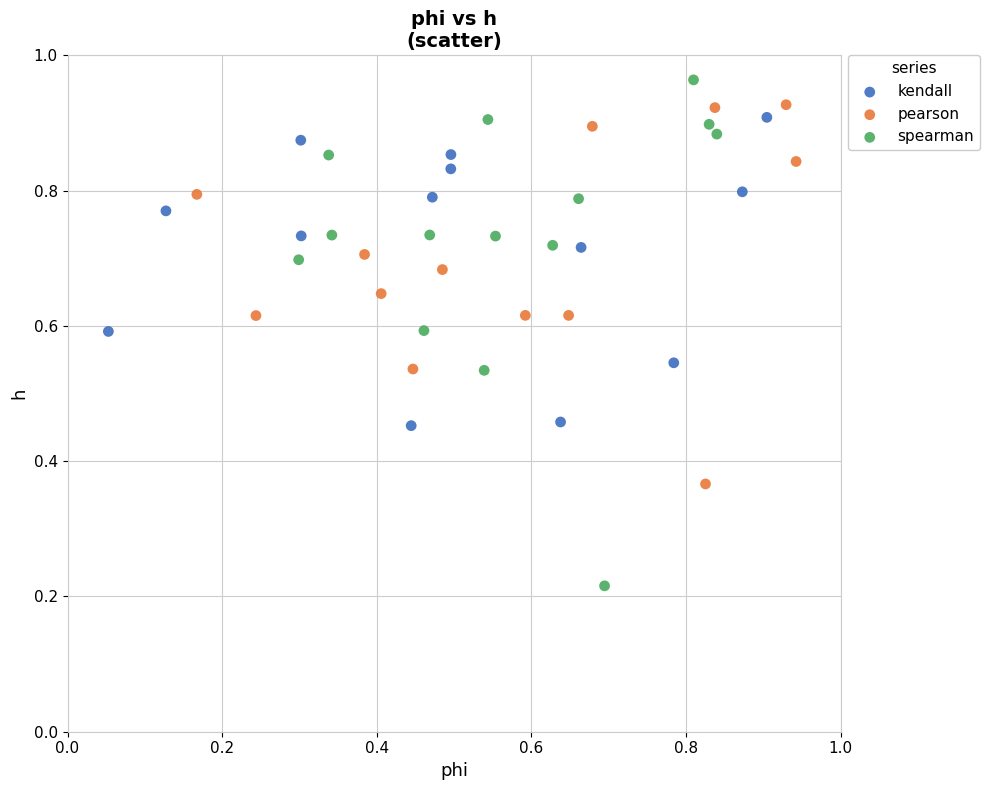

Which series contains the lowest Y value?

spearman